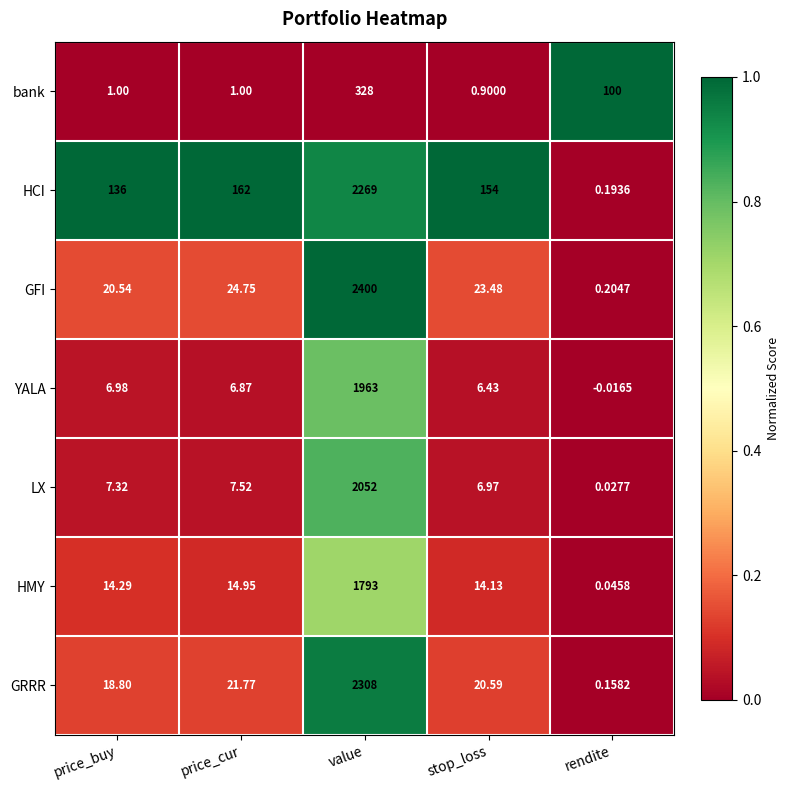

Is the value of GRRR at value greater than the value of HMY at value?

Yes